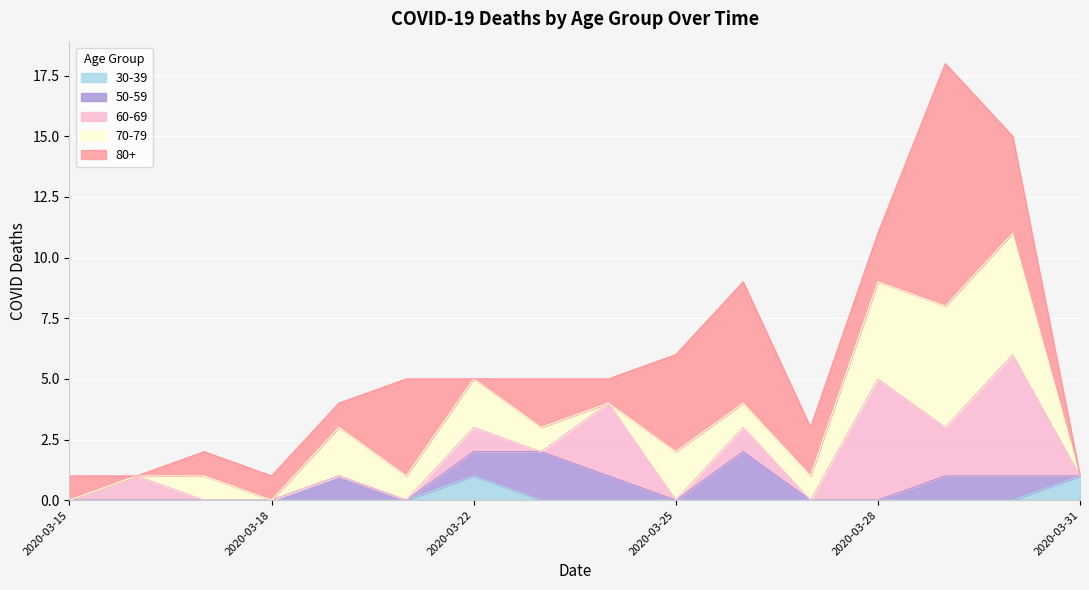

How many lines are shown in the chart?

5